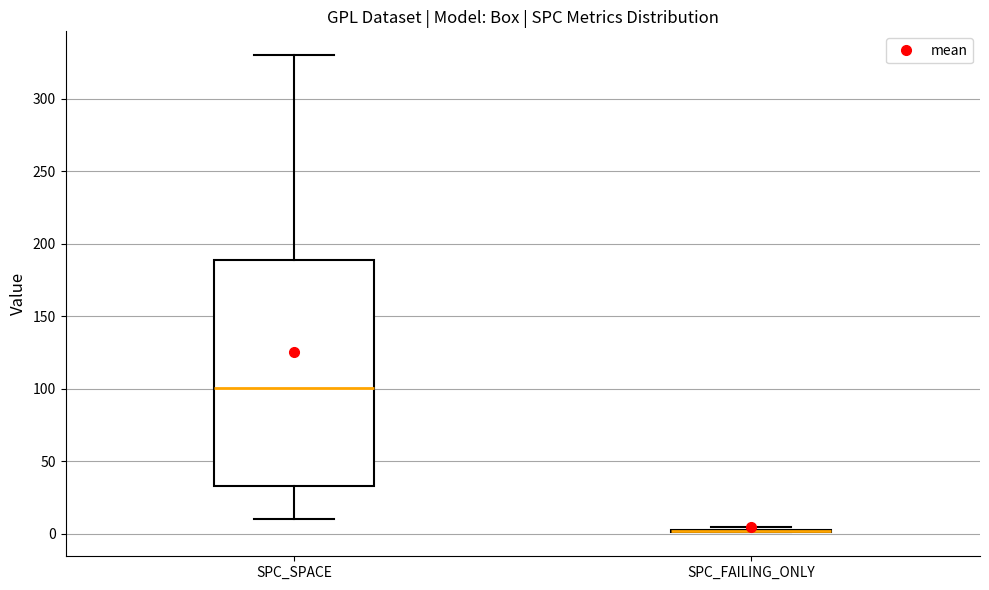

Comparing the boxes themselves (not the whiskers), which one is the tallest?

SPC_SPACE